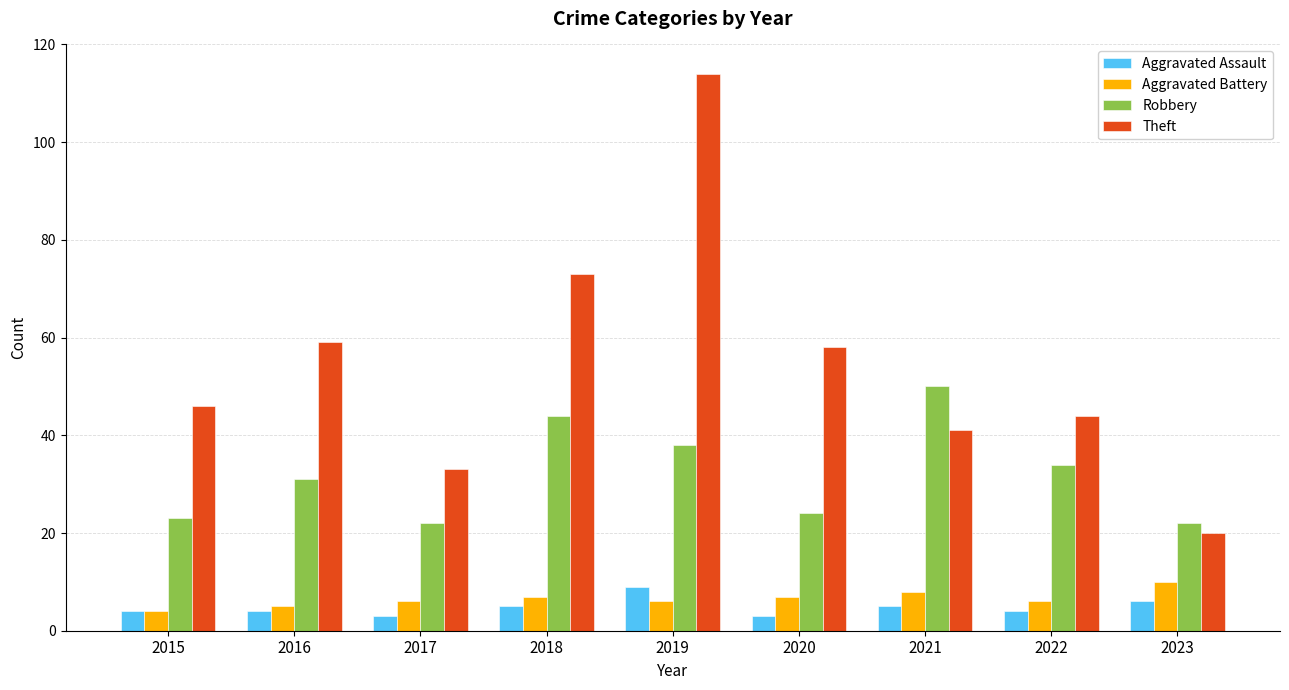

What are all the series names shown in the legend?

Aggravated Assault, Aggravated Battery, Robbery, Theft